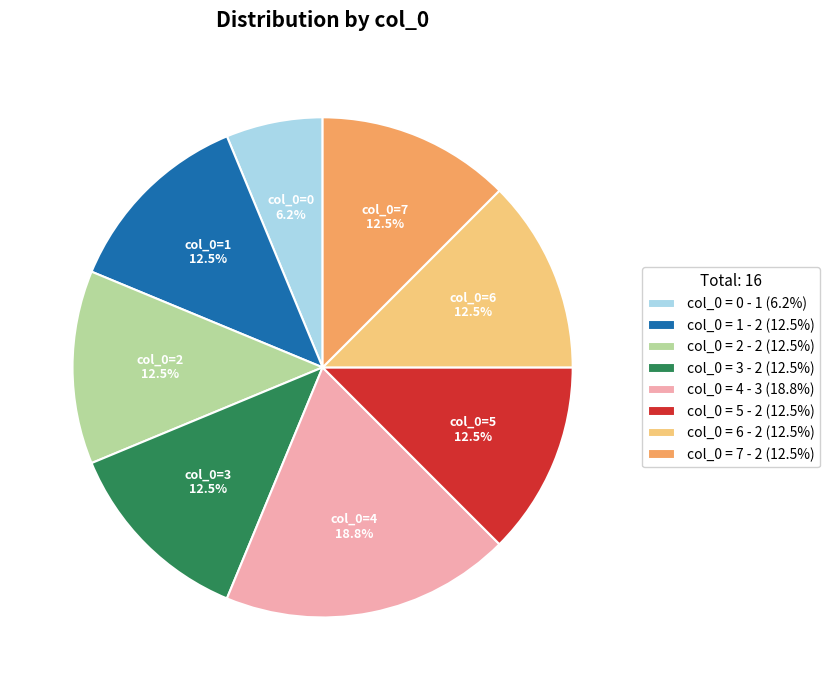

Count the number of slices in the pie.

8